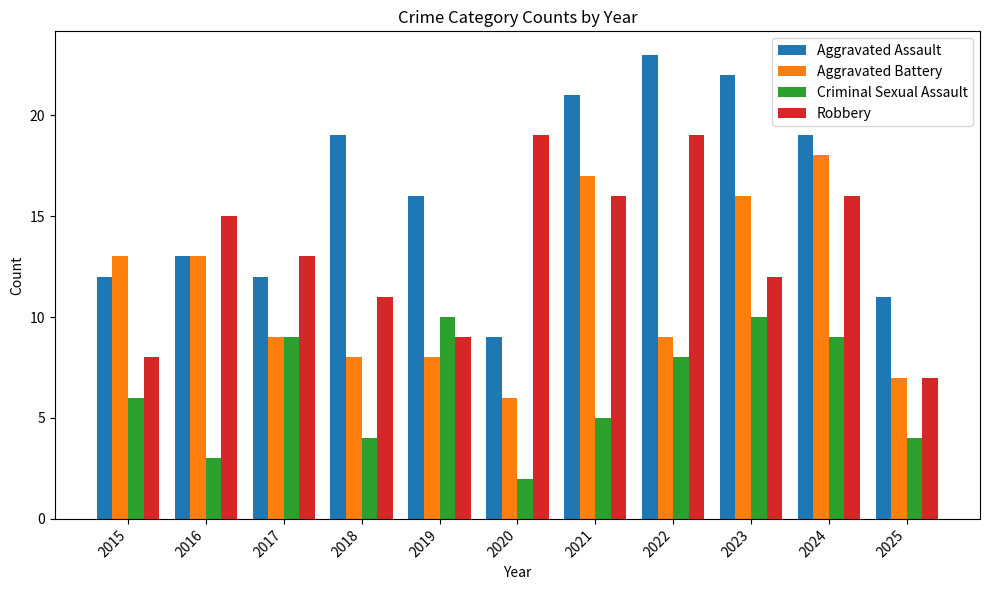

What are all the series names shown in the legend?

Aggravated Assault, Aggravated Battery, Criminal Sexual Assault, Robbery